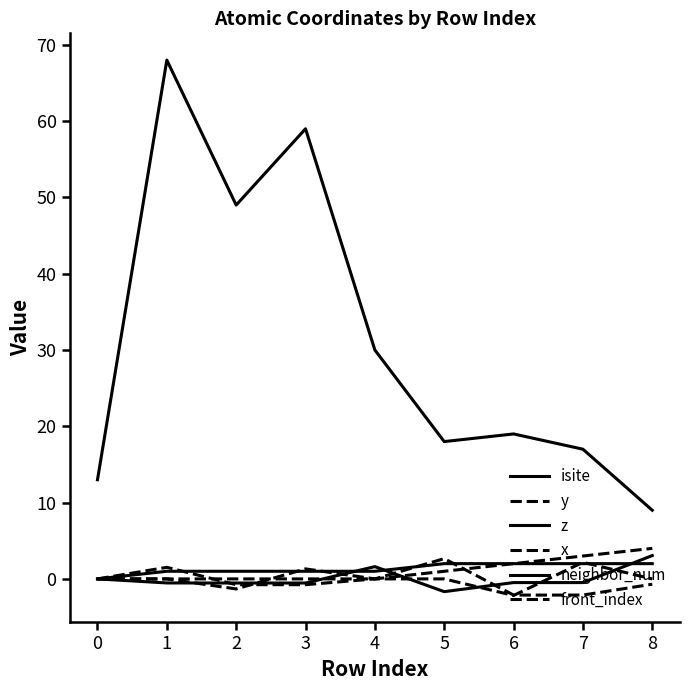

How many categories are shown in the chart?

9